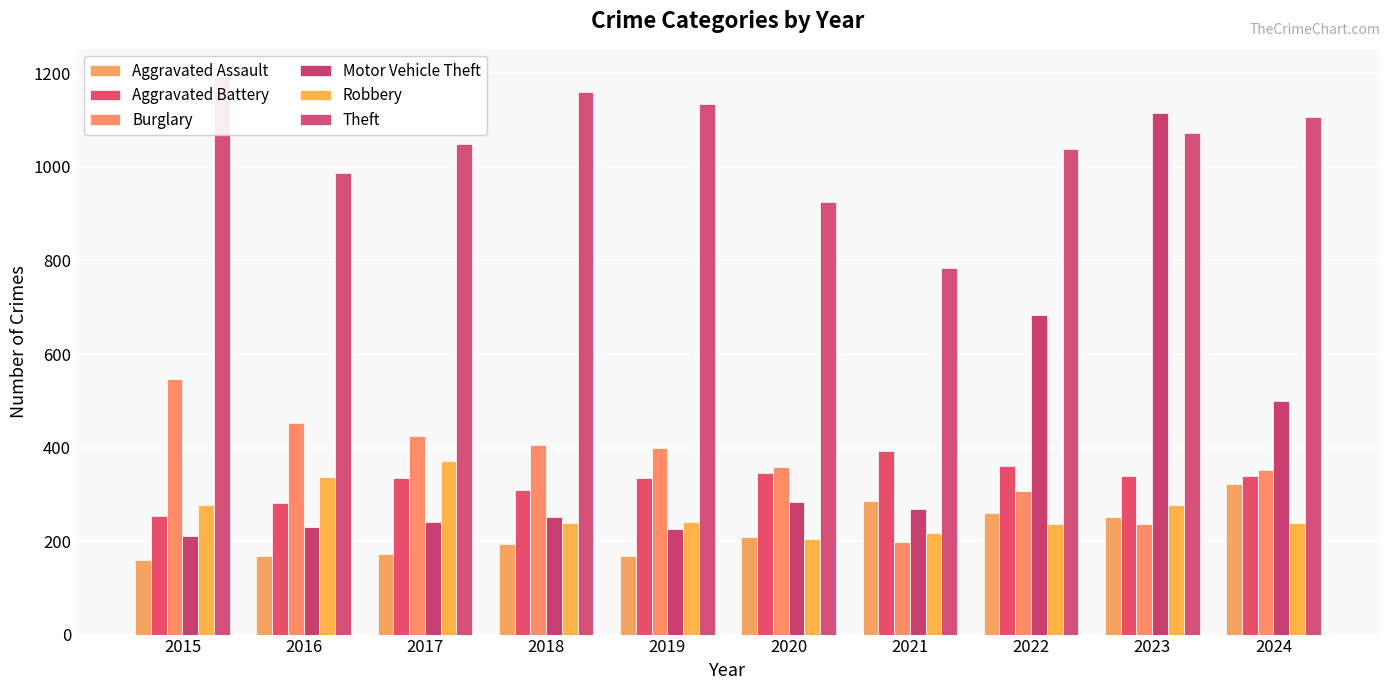

What is the spread (max minus min) of values at 2021?

586